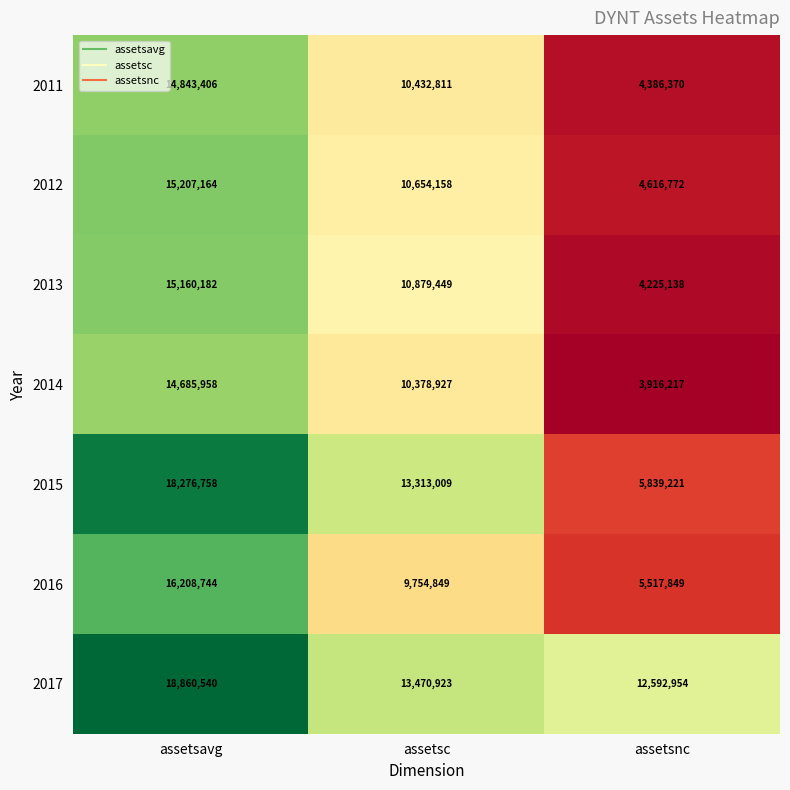

What is the average value of the 2011 series?

9887529